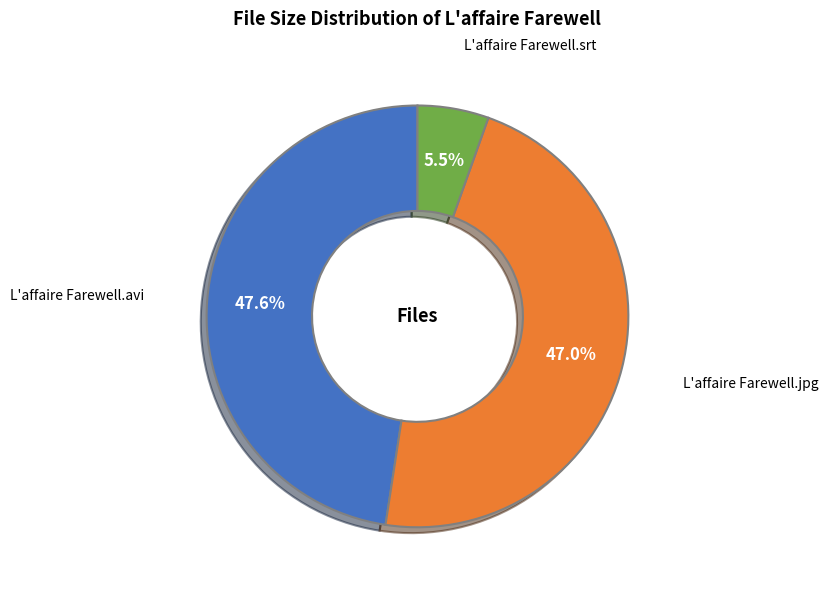

Does L'affaire Farewell.jpg represent more than half of the total?

No